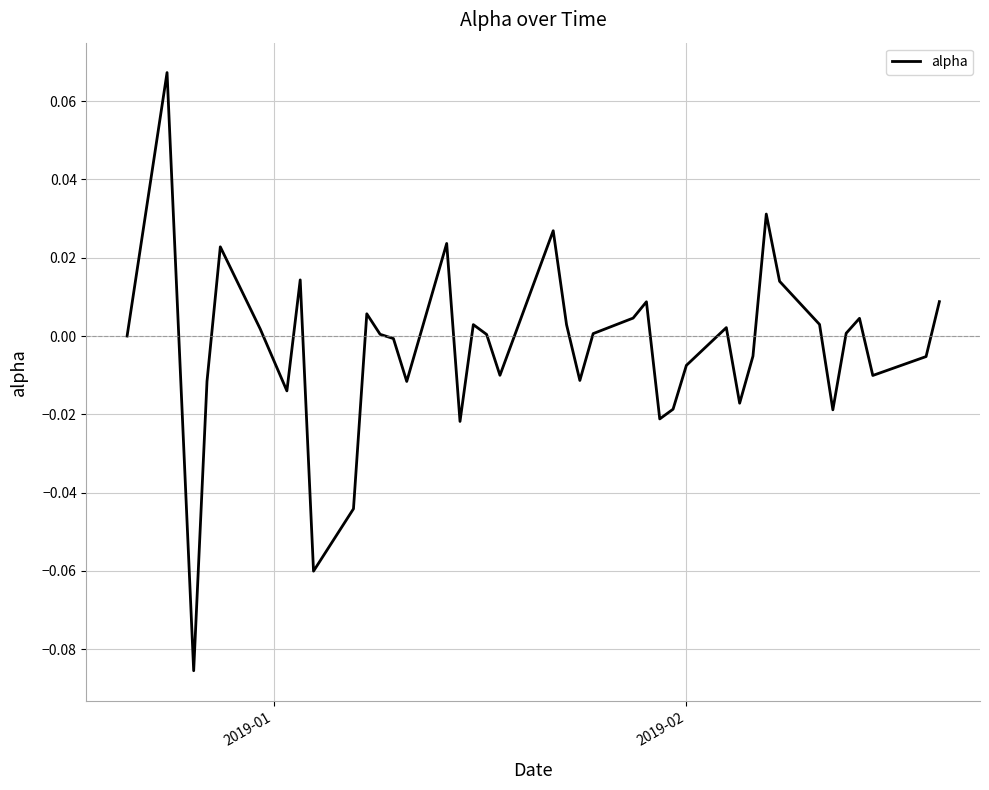

What is the greatest value displayed?

0.1